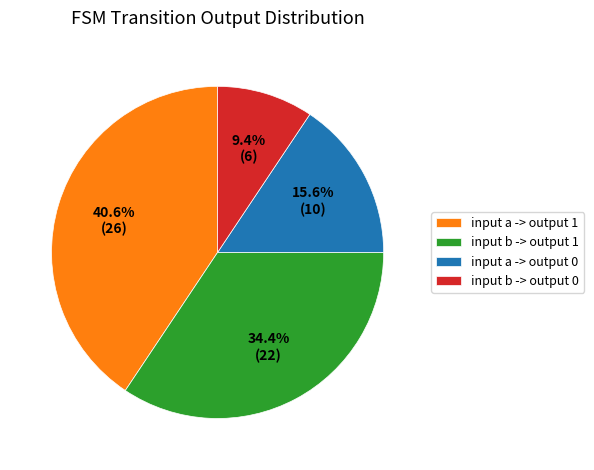

Rank the categories by value from lowest to highest.

input b -> output 0, input a -> output 0, input b -> output 1, input a -> output 1